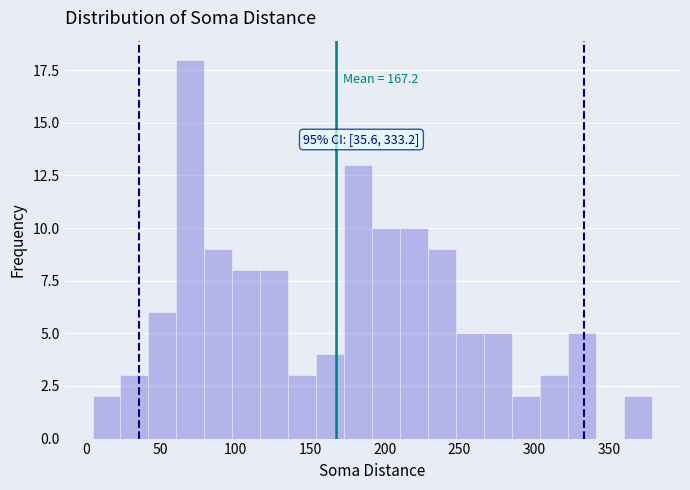

Around what value on the x-axis is the tallest bar? Give the approximate position of its centre, as read against the axis.

70